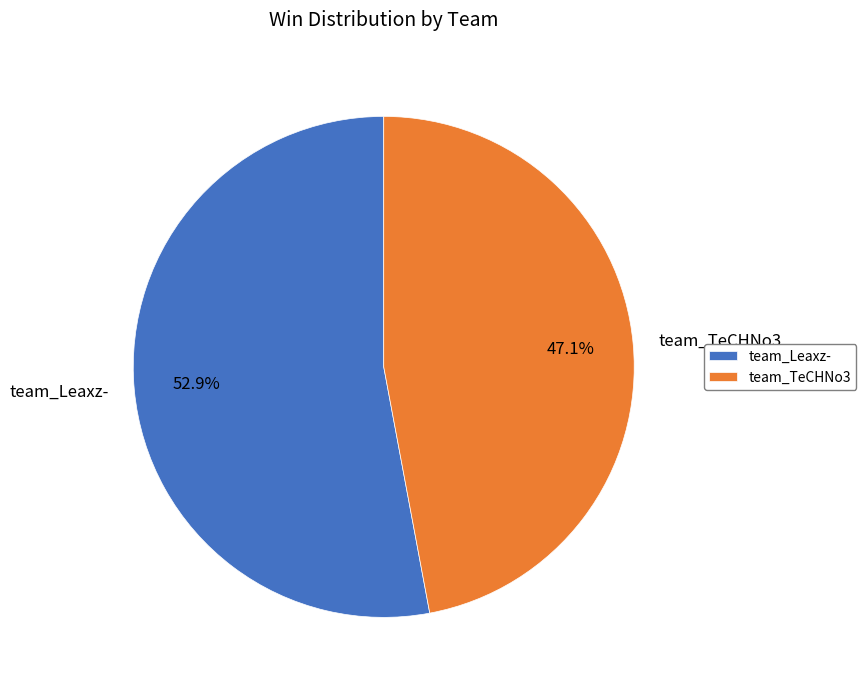

To the nearest percent, what is the difference between the largest and smallest slice percentages?

6%